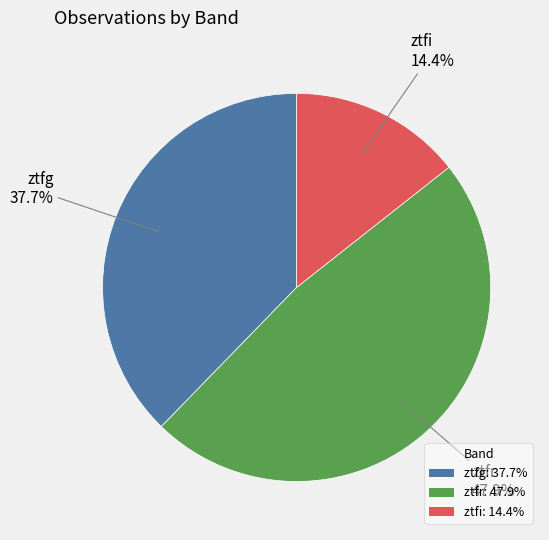

Do ztfr and ztfi together represent more than half of the pie?

Yes